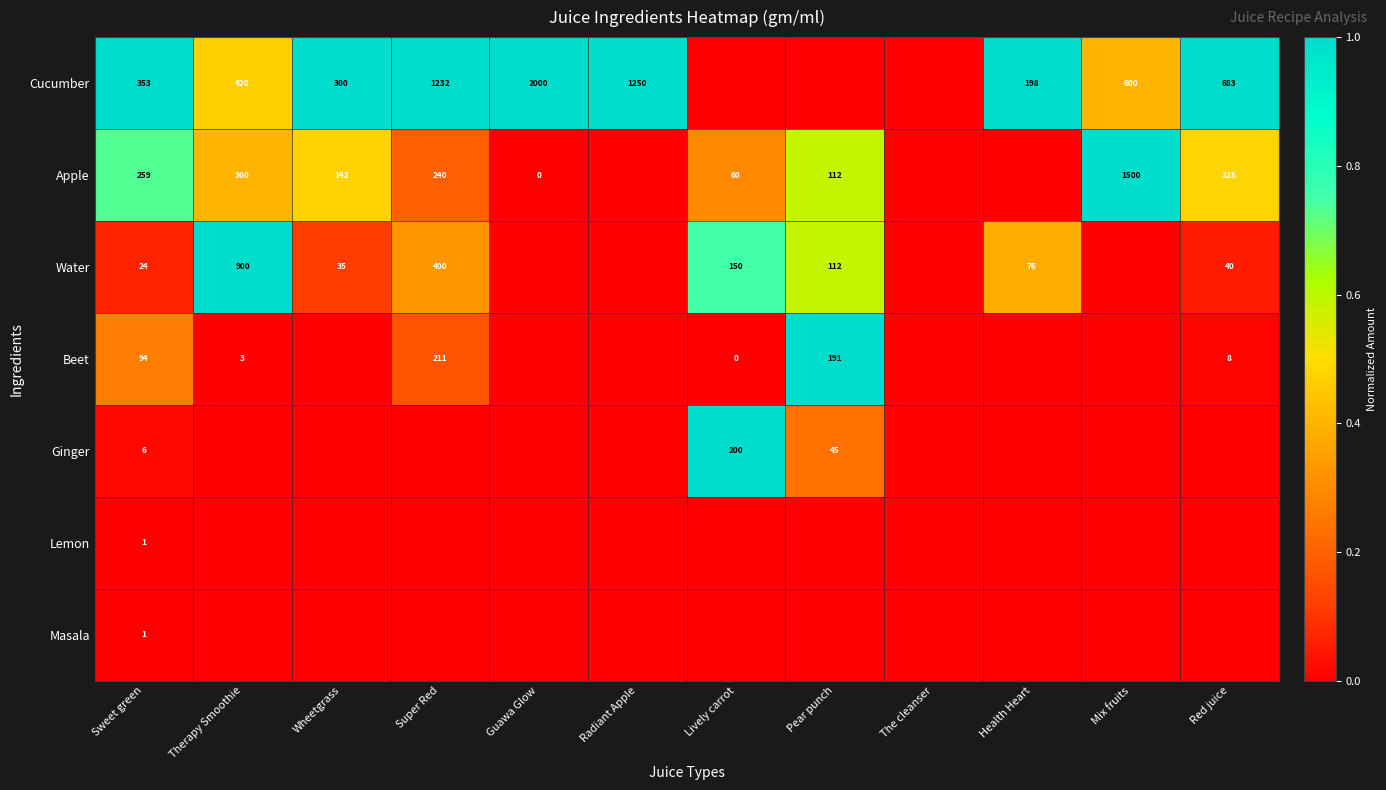

The Cucumber series shows 0.2 at Health Heart. True or false?

False